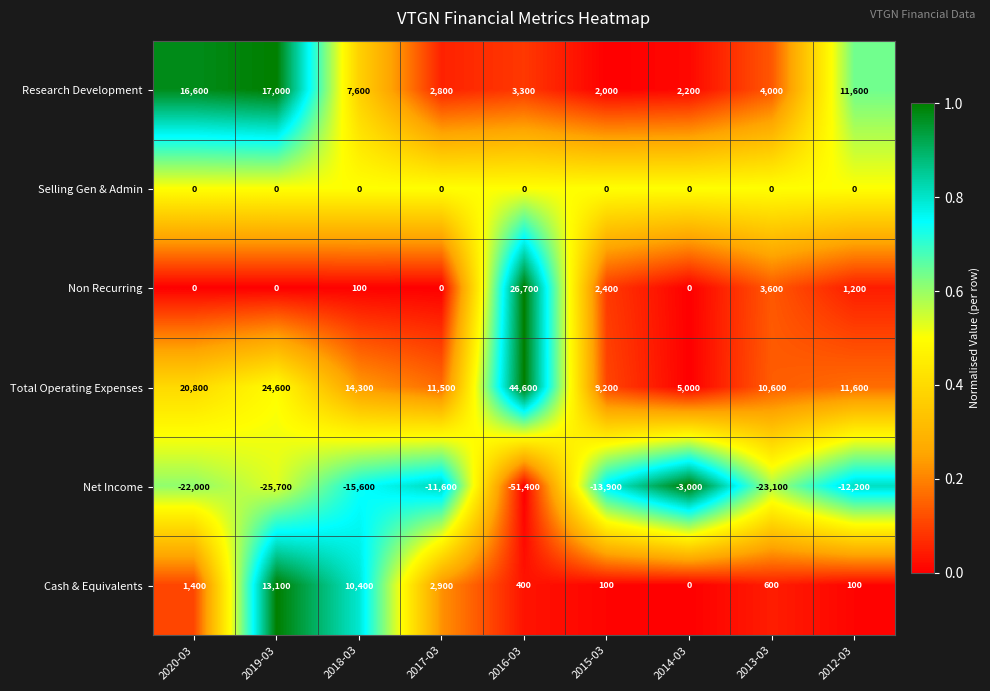

At which label does Cash & Equivalents first exceed 600?

2020-03